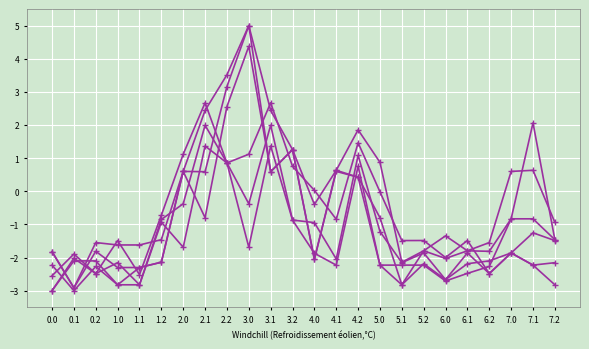

Reading left to right, extract all data points from this chart.

col_12: 0.0=-1.8	0.1=-2.9	0.2=-1.5	1.0=-1.6	1.1=-1.6	1.2=-1.5	2.0=0.6	2.1=2.4	2.2=3.5	3.0=5.0	3.1=2.4	3.2=1.3	4.0=-0.4	4.1=0.6	4.2=1.9	5.0=0.9	5.1=-2.1	5.2=-1.8	6.0=-1.3	6.1=-1.8	6.2=-1.5	7.0=0.6	7.1=0.6	7.2=-0.9
col_21: 0.0=-3.0	0.1=-2.0	0.2=-2.5	1.0=-2.2	1.1=-2.8	1.2=-0.9	2.0=-0.4	2.1=2.0	2.2=0.9	3.0=-0.4	3.1=2.0	3.2=-0.9	4.0=-0.9	4.1=-2.0	4.2=1.1	5.0=-1.2	5.1=-2.2	5.2=-1.9	6.0=-2.7	6.1=-1.9	6.2=-2.5	7.0=-1.9	7.1=-2.2	7.2=-2.2
col_11: 0.0=-1.8	0.1=-2.9	0.2=-1.8	1.0=-2.3	1.1=-2.3	1.2=-2.1	2.0=0.6	2.1=0.6	2.2=3.2	3.0=5.0	3.1=0.6	3.2=1.3	4.0=-2.1	4.1=0.6	4.2=0.4	5.0=-0.8	5.1=-2.8	5.2=-1.8	6.0=-2.0	6.1=-1.8	6.2=-1.8	7.0=-0.8	7.1=2.1	7.2=-1.5
col_20: 0.0=-2.6	0.1=-1.9	0.2=-2.5	1.0=-1.5	1.1=-2.5	1.2=-0.7	2.0=1.1	2.1=2.7	2.2=0.9	3.0=1.1	3.1=2.7	3.2=0.8	4.0=0.0	4.1=-0.8	4.2=1.5	5.0=-0.0	5.1=-1.5	5.2=-1.5	6.0=-2.0	6.1=-1.5	6.2=-2.5	7.0=-1.9	7.1=-1.3	7.2=-1.5
col_10: 0.0=-2.2	0.1=-3.0	0.2=-2.3	1.0=-2.8	1.1=-2.3	1.2=-2.1	2.0=0.6	2.1=-0.8	2.2=2.6	3.0=4.4	3.1=0.6	3.2=1.3	4.0=-2.1	4.1=0.6	4.2=0.4	5.0=-2.2	5.1=-2.2	5.2=-2.2	6.0=-2.7	6.1=-2.5	6.2=-2.3	7.0=-0.8	7.1=-0.8	7.2=-1.5
col_22: 0.0=-3.0	0.1=-2.1	0.2=-2.1	1.0=-2.8	1.1=-2.8	1.2=-0.9	2.0=-1.7	2.1=1.4	2.2=0.9	3.0=-1.7	3.1=1.4	3.2=-0.9	4.0=-1.9	4.1=-2.2	4.2=0.8	5.0=-2.2	5.1=-2.8	5.2=-2.2	6.0=-2.7	6.1=-2.2	6.2=-2.1	7.0=-1.9	7.1=-2.2	7.2=-2.8